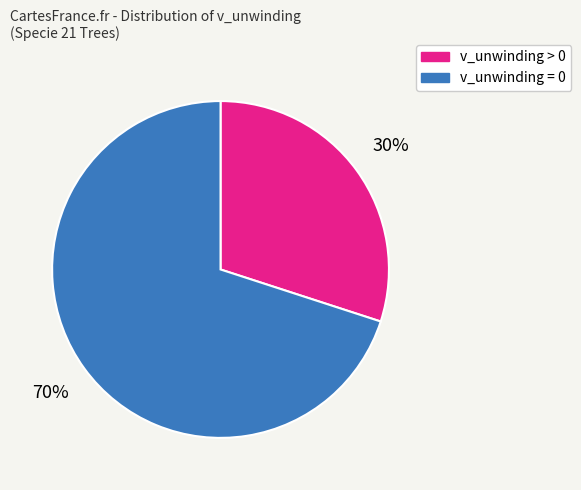

The v_unwinding > 0 slice represents 36% of the pie. True or false?

False